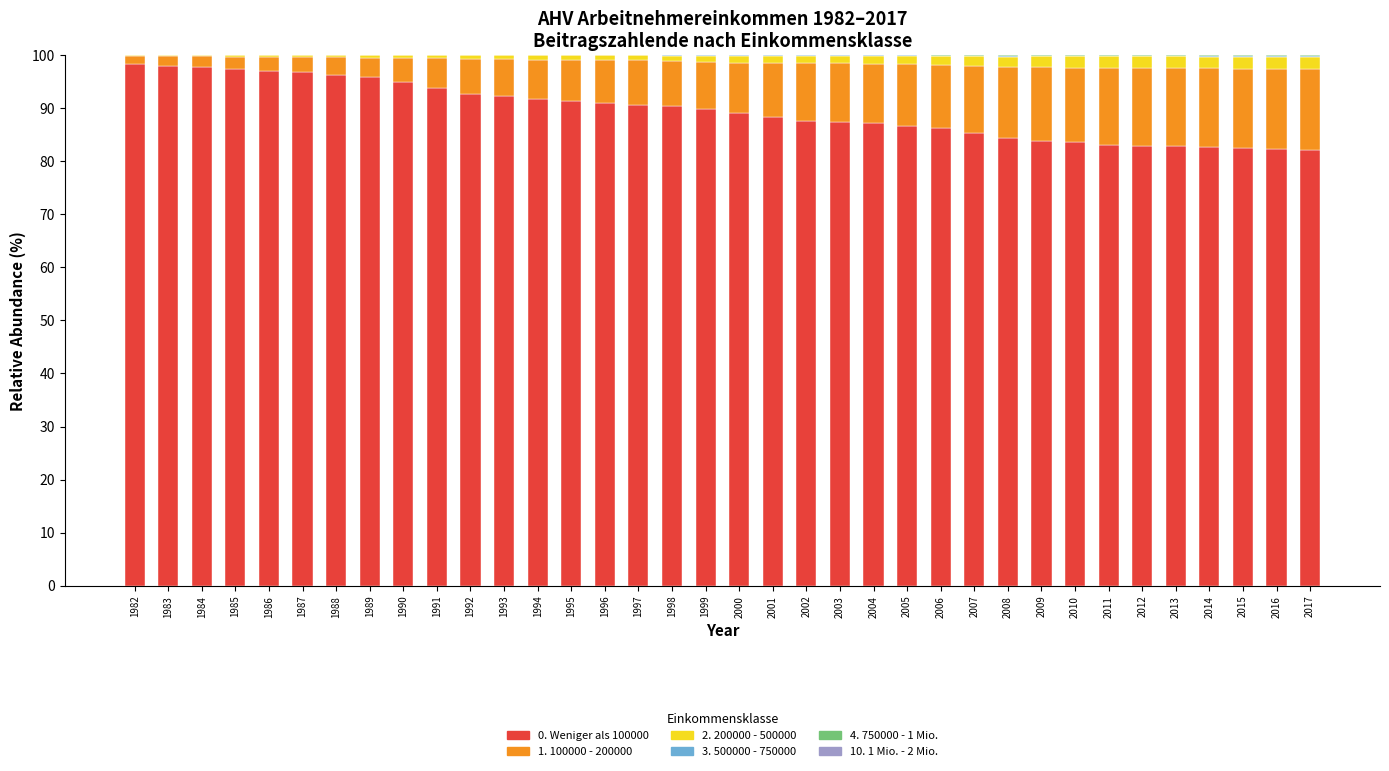

Does the chart contain stacked bars?

Yes